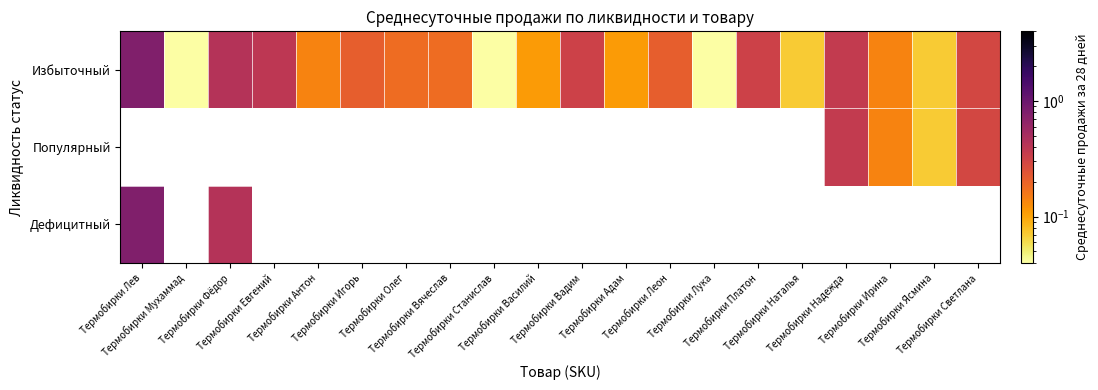

Which series changed the most between Термобирки Вадим and Термобирки Леон?

Избыточный